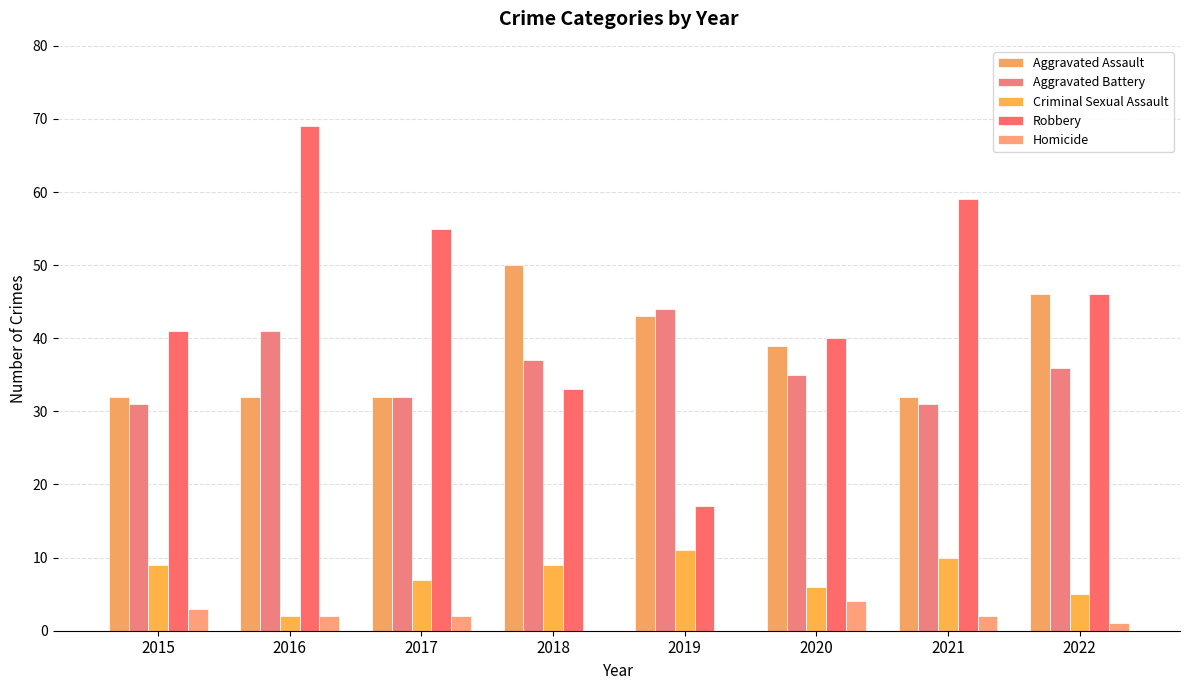

Are the bars horizontal?

No